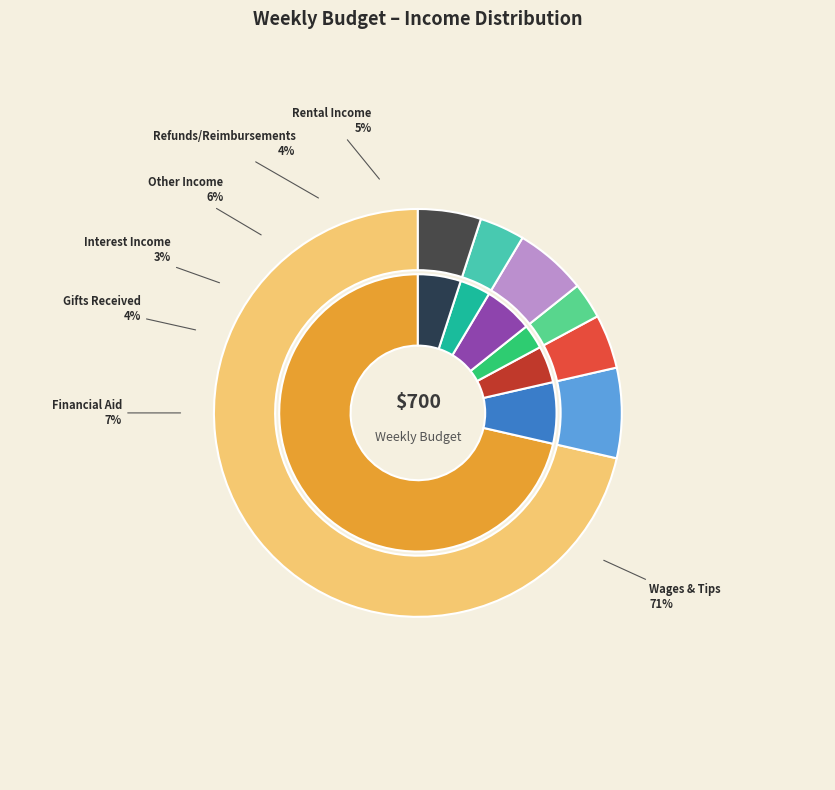

Which category has the biggest portion of the pie?

Wages & Tips